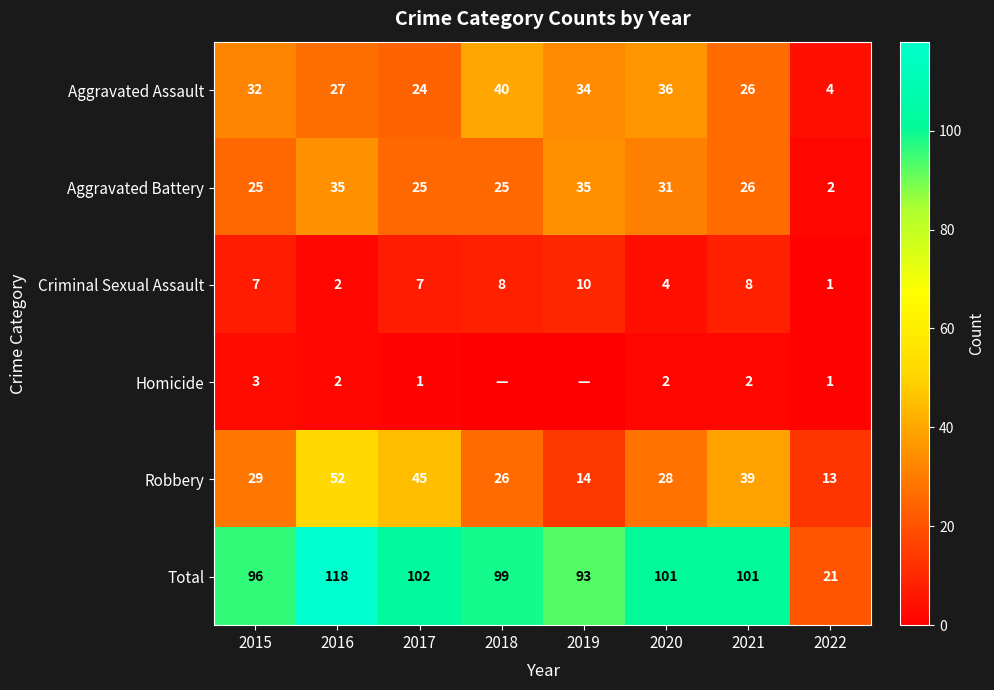

How many values in the Criminal Sexual Assault series are below 7?

3